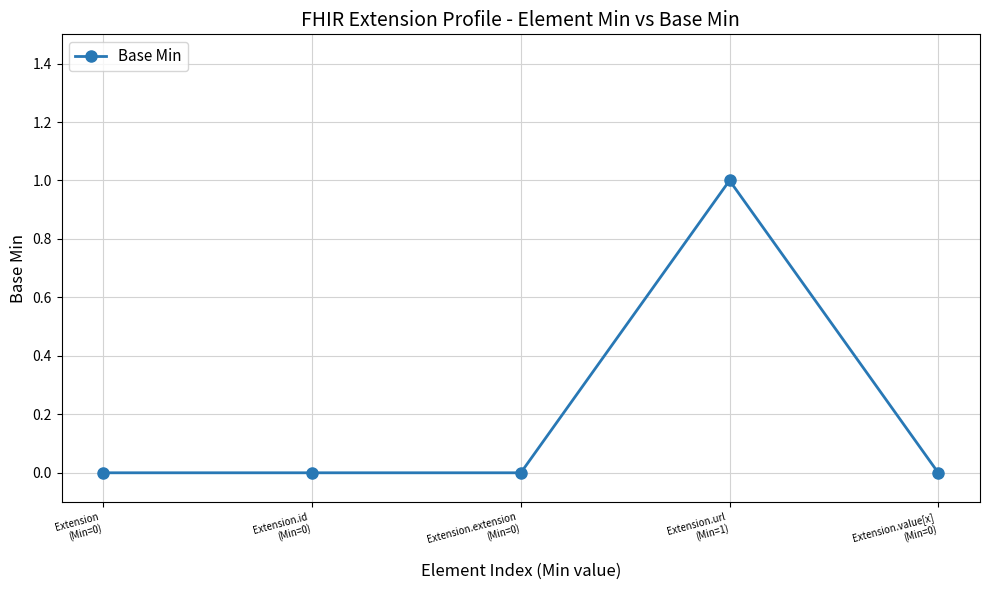

The chart shows a value of 1 at Extension.url
(Min=1). True or false?

True